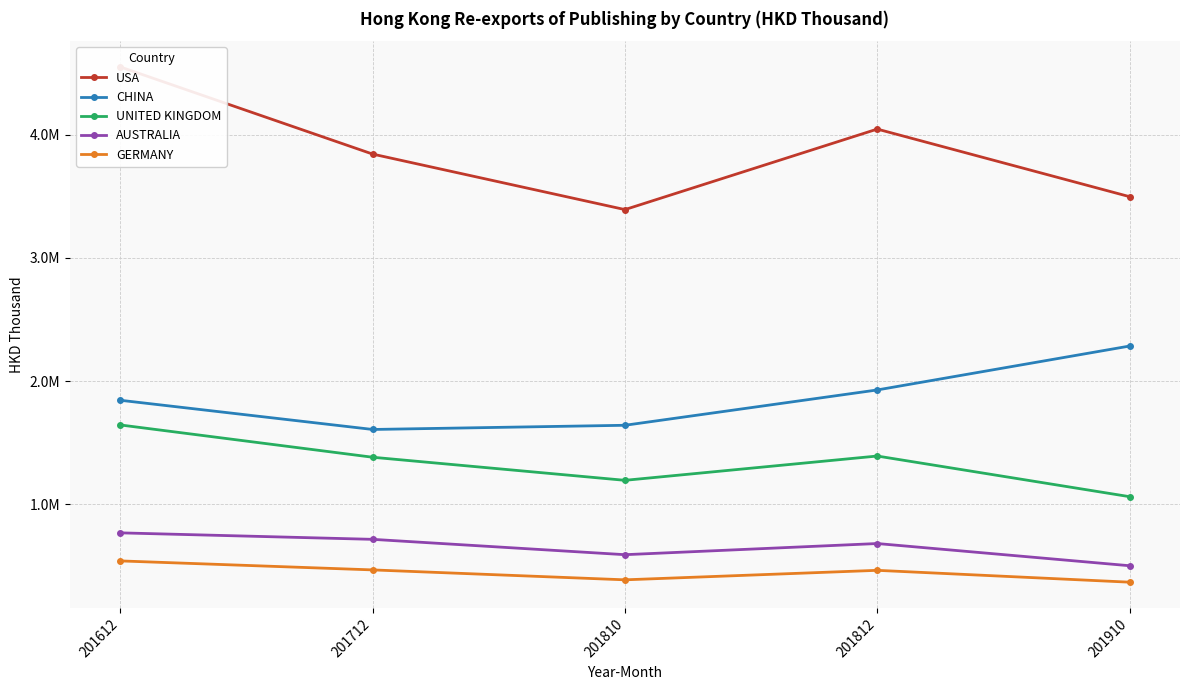

How many data points in USA are less than 3843226?

2